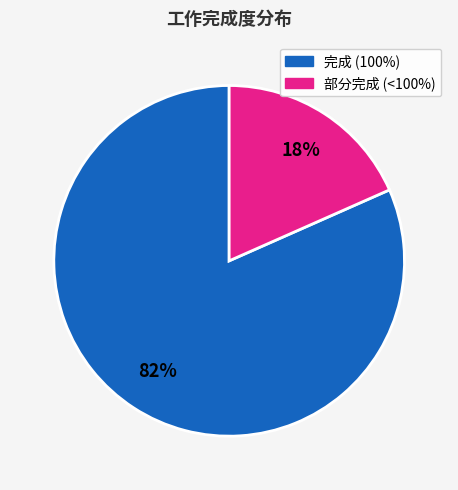

Is there a majority slice in this chart?

Yes